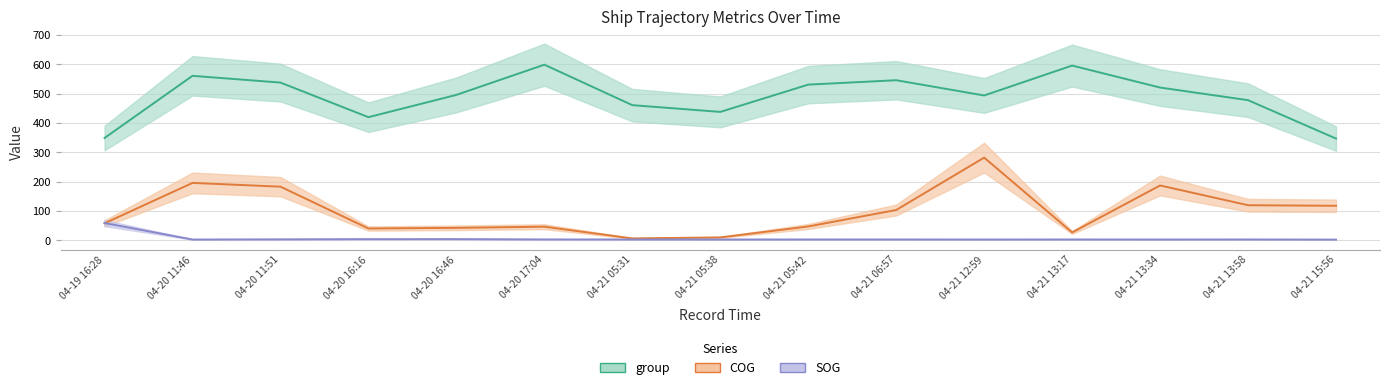

Where does the group series first go above 496?

04-20 11:46